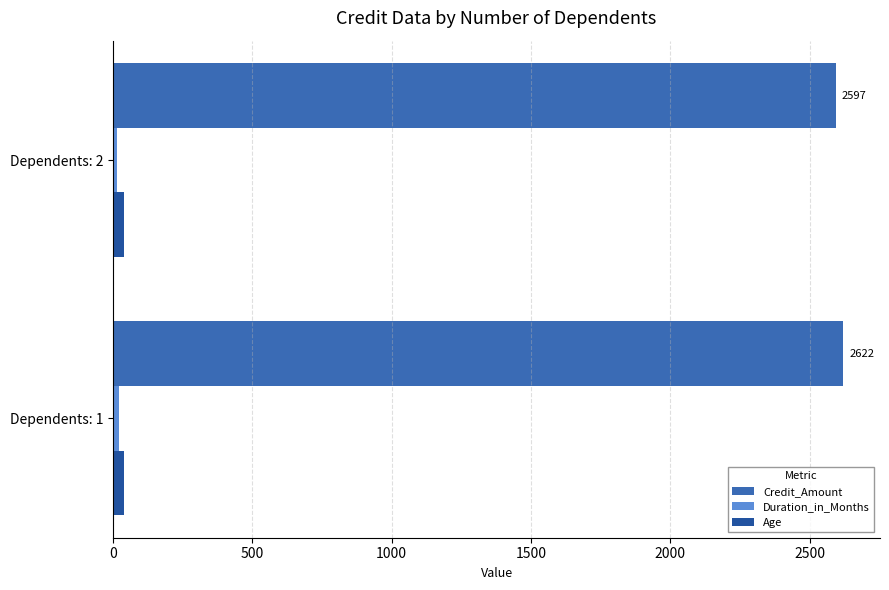

Which series has the largest total across all categories?

Credit_Amount